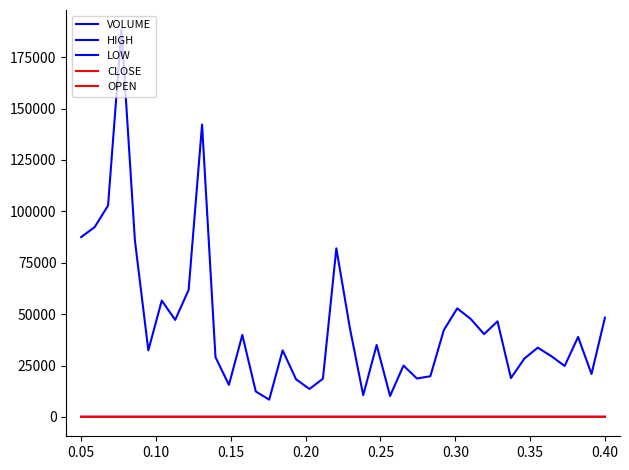

What is the highest value of the VOLUME series?

188500.0